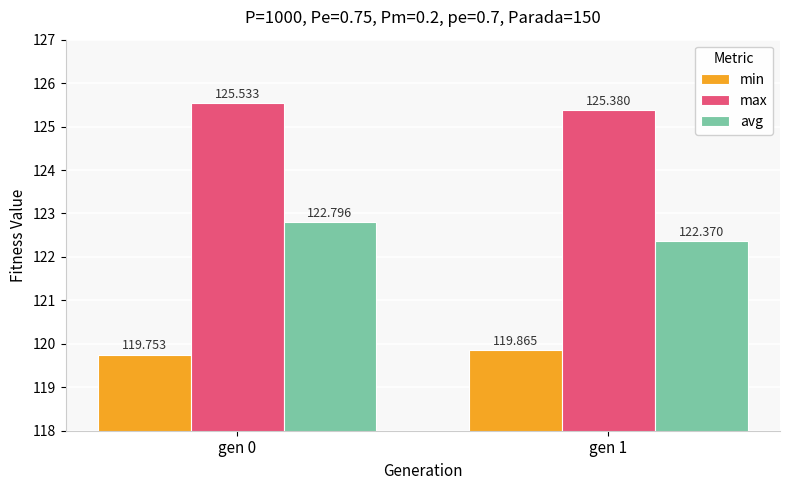

True or false: avg has a value of 122.4 at gen 1.

True